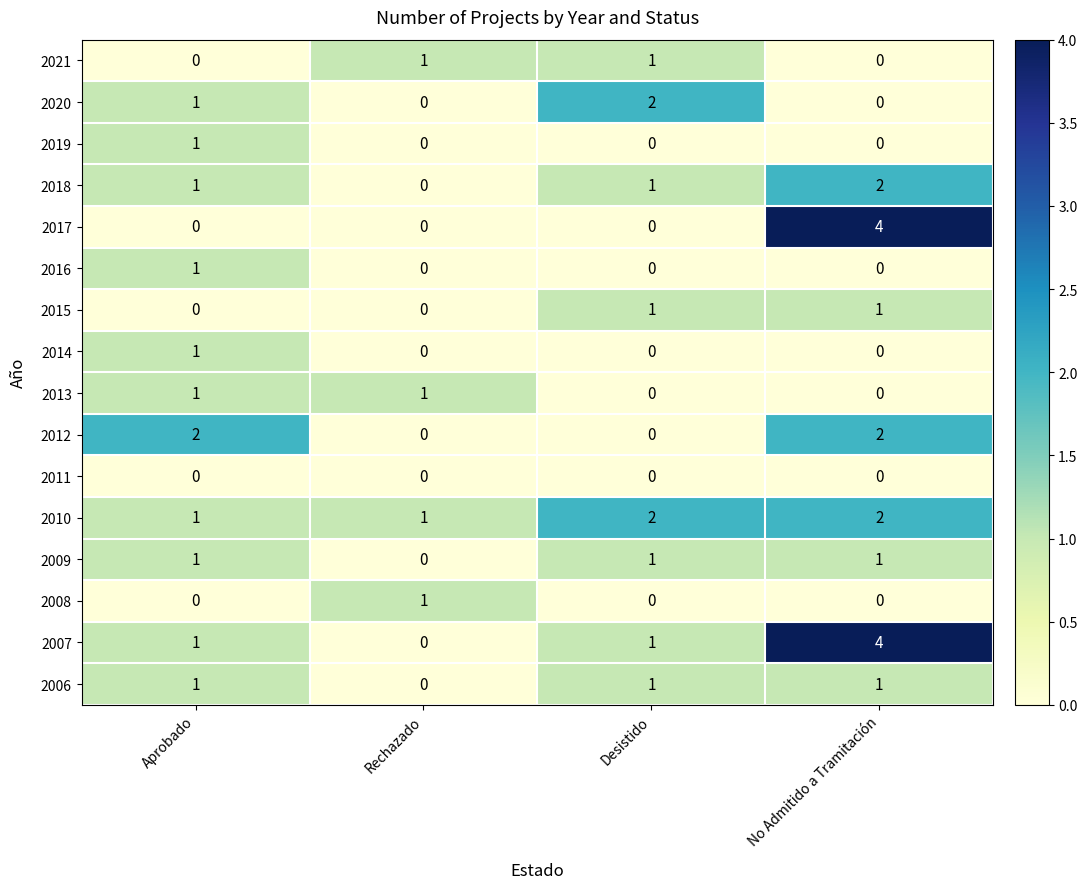

What is the sum of all 2009 values?

3